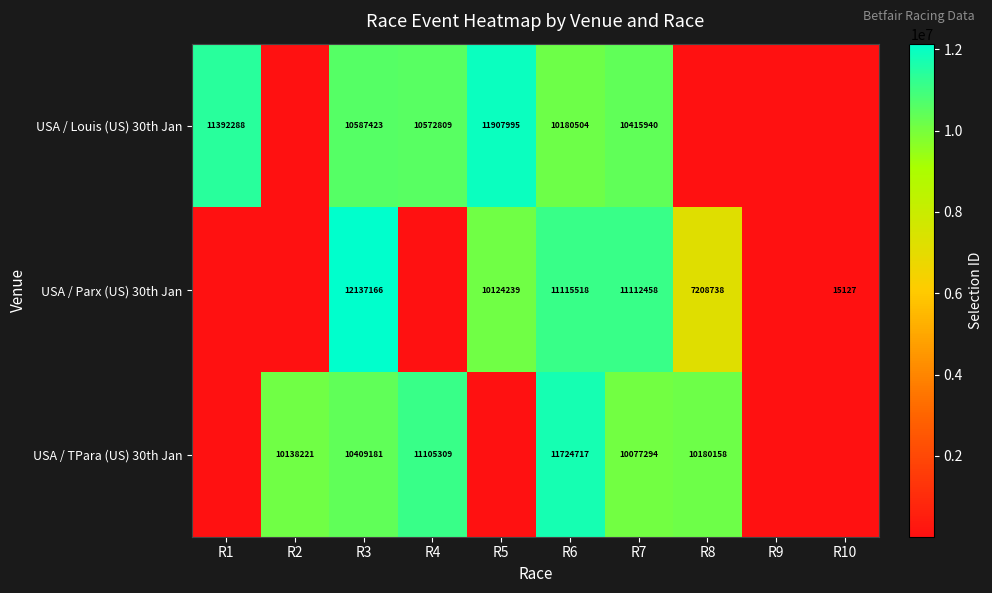

Is it true that USA / TPara (US) 30th Jan equals 10138221 at R2?

True